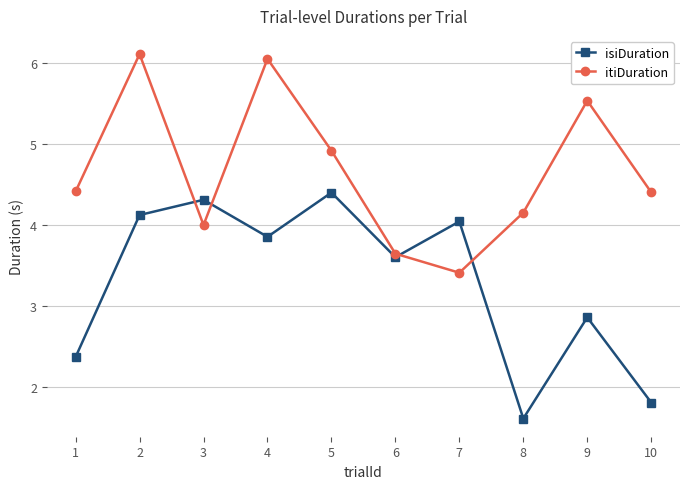

Rank the series at 5 from lowest to highest value.

isiDuration, itiDuration